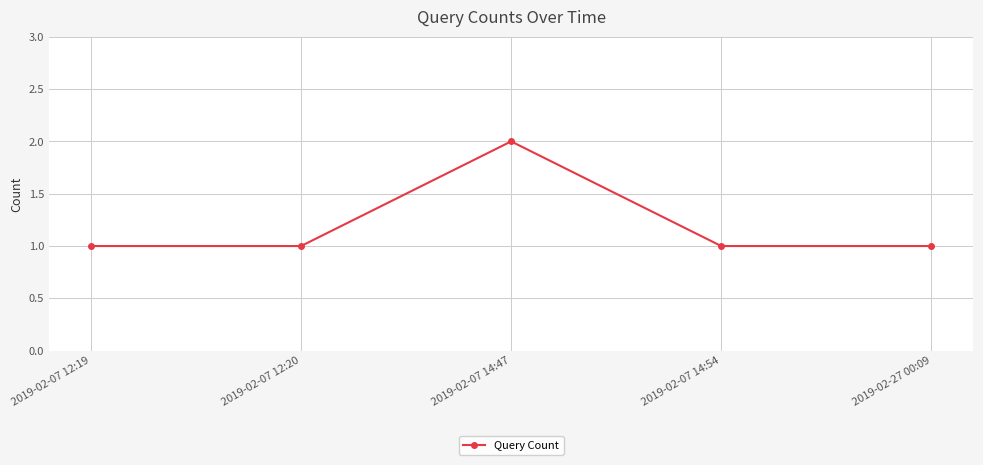

True or false: the data has more than 1 interior local peaks.

False